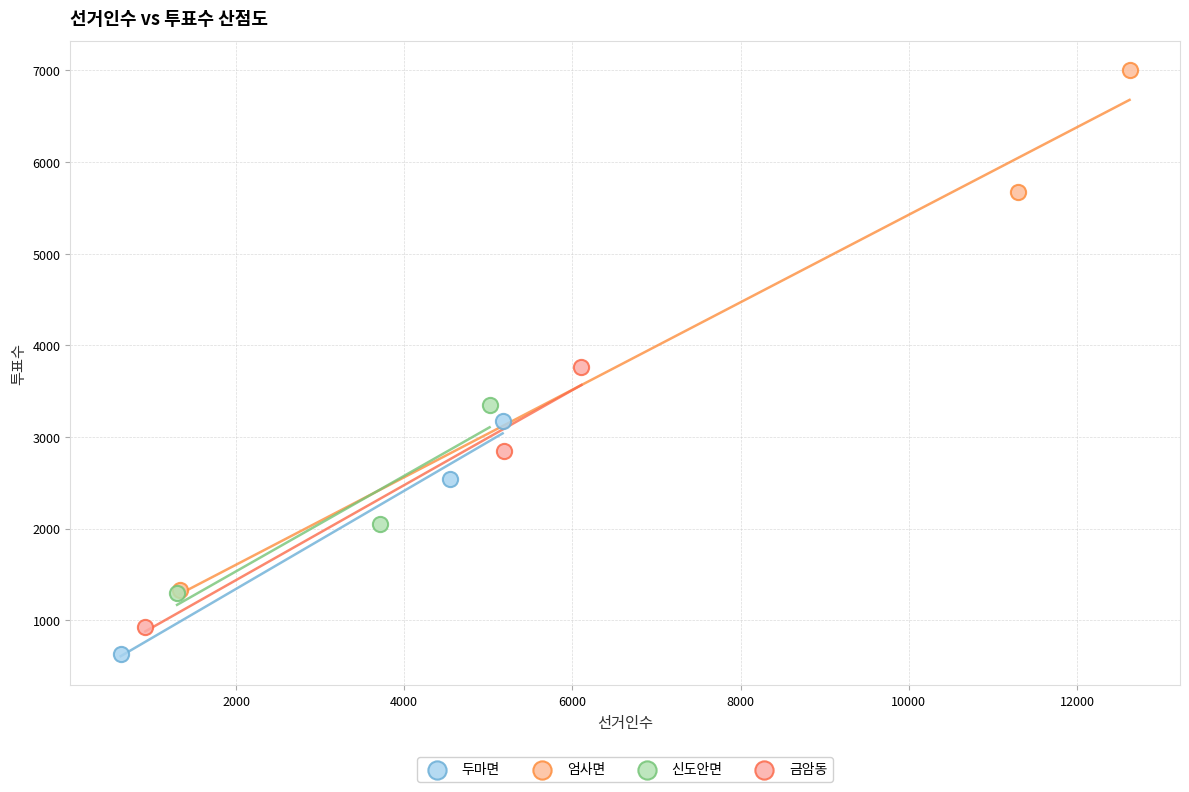

Which series contains the highest Y value?

엄사면